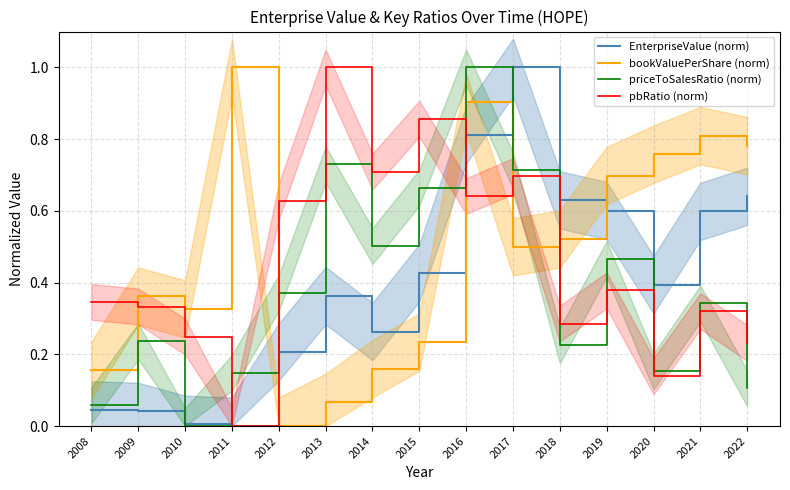

What is the average value of the priceToSalesRatio (norm) series?

0.4